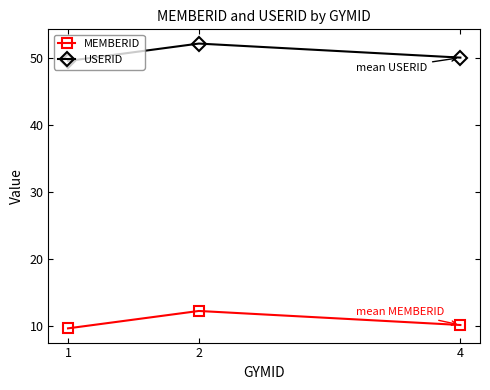

At which label does USERID first exceed 50?

2